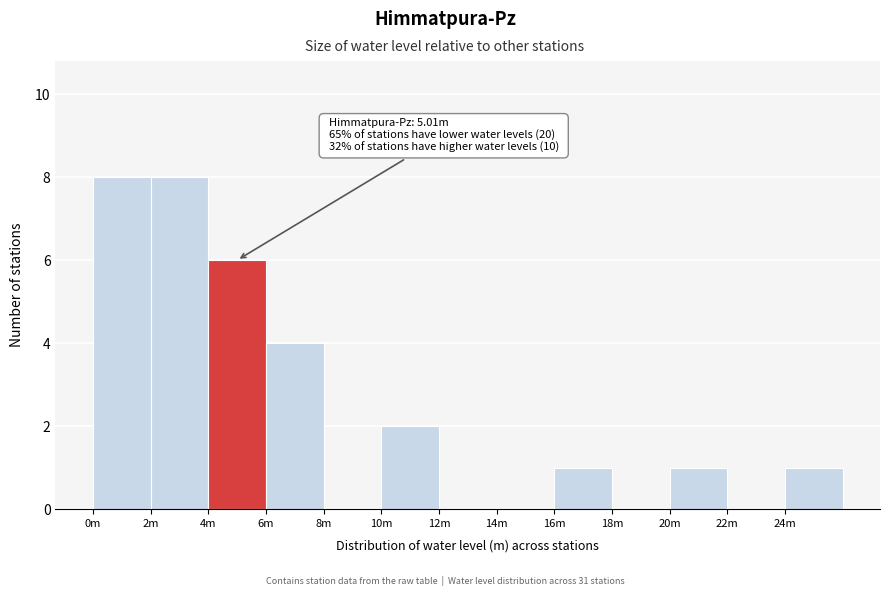

Reading left to right, extract all data points from this chart.

0m=8	2m=8	4m=6	6m=4	8m=0	10m=2	12m=0	14m=0	16m=1	18m=0	20m=1	22m=0	24m=1